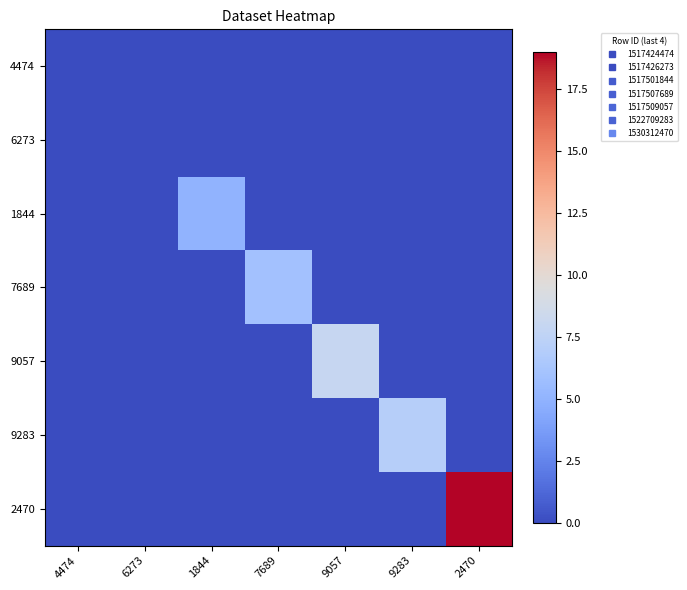

Which series has the largest total across all categories?

2470